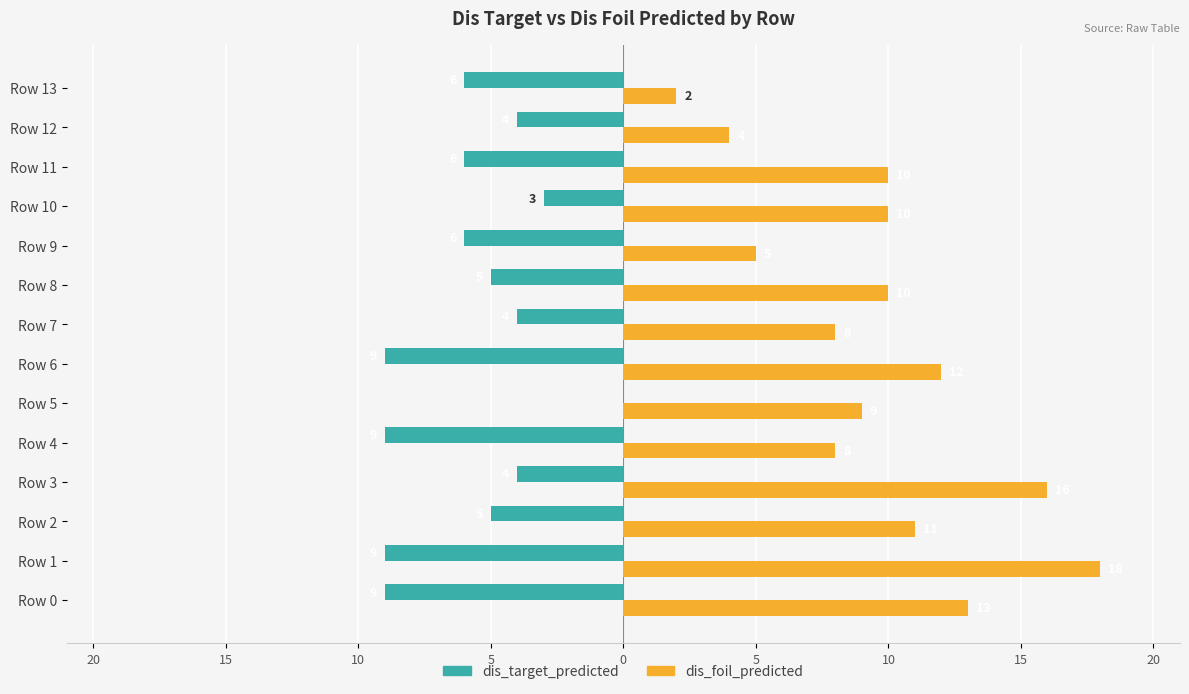

What is the label of the 10th bar from the right?

5